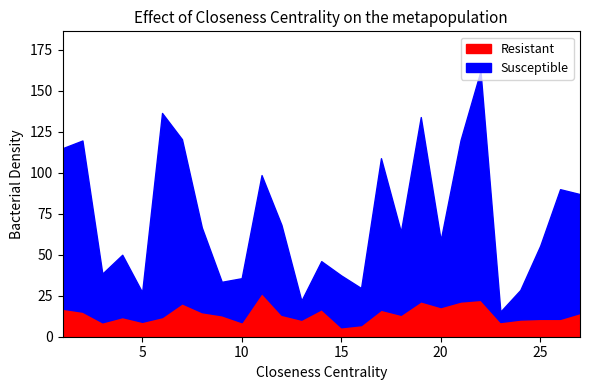

At which category does Resistant reach its first local peak?

4